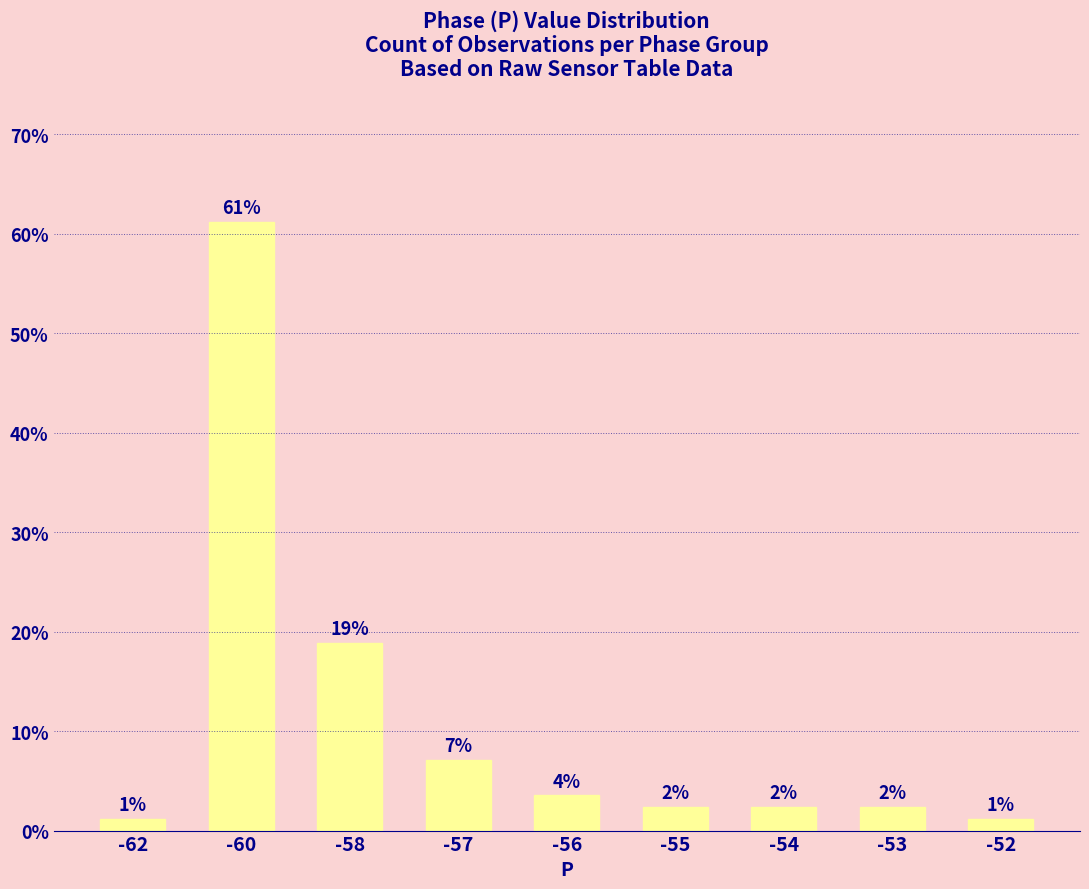

What is the change in value from -58 to -57?

-11.8